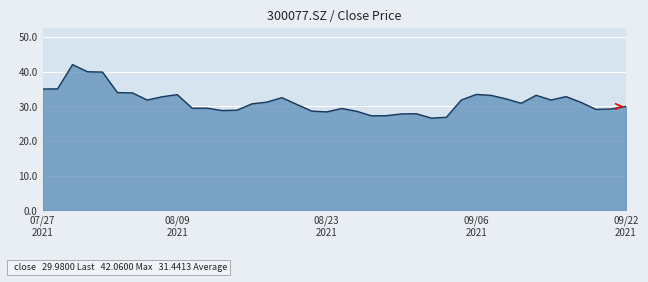

What is the difference between the maximum and minimum values?

15.4